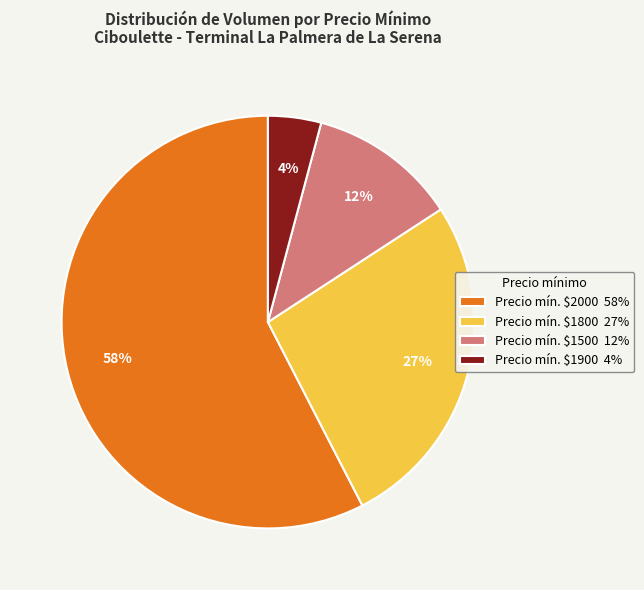

The Precio mín. $1500 12% slice represents 1% of the pie. True or false?

False